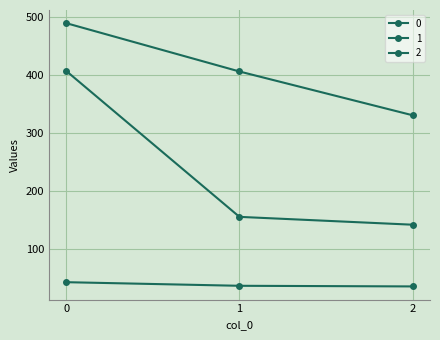

Does the chart have visible grid lines?

Yes